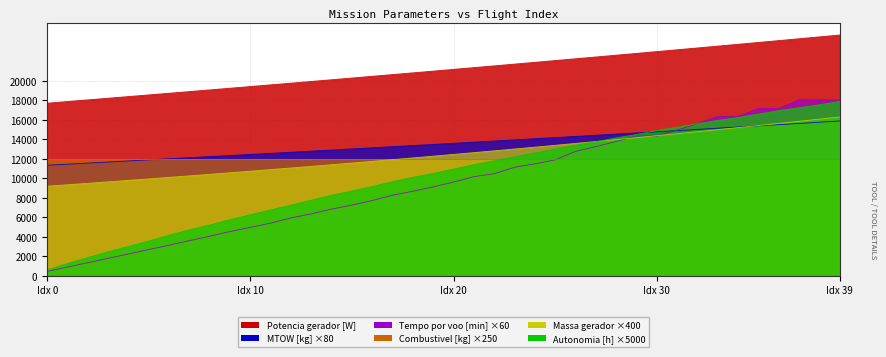

True or false: Potencia gerador [W] and Massa gerador intersect in this chart.

False